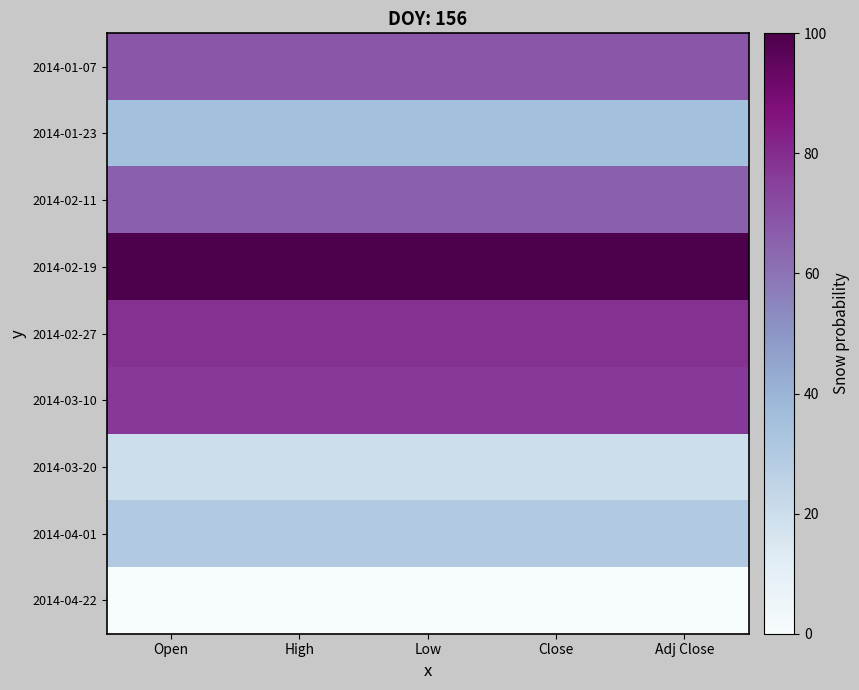

Which series has the largest total across all categories?

2014-02-19